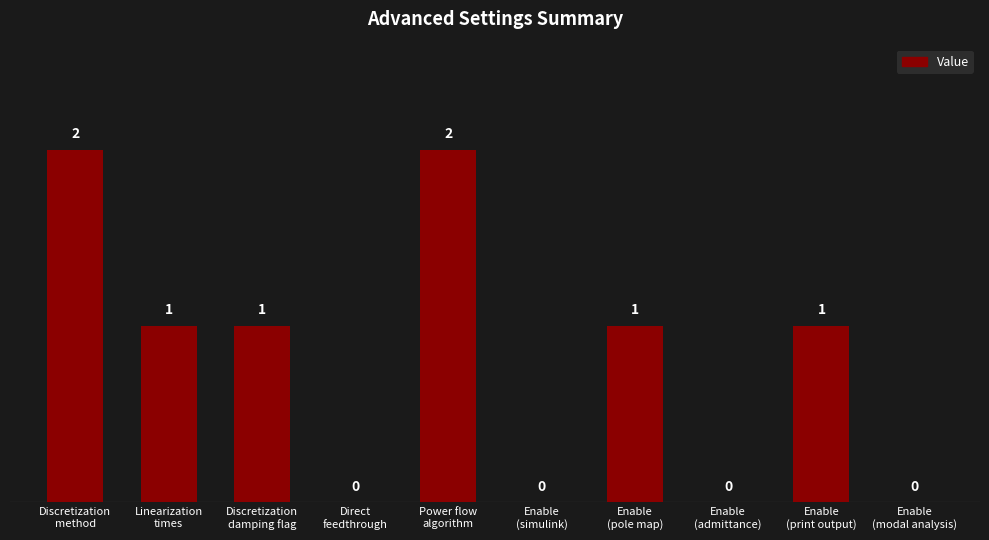

At which label does the data first exceed 1?

Discretization
method